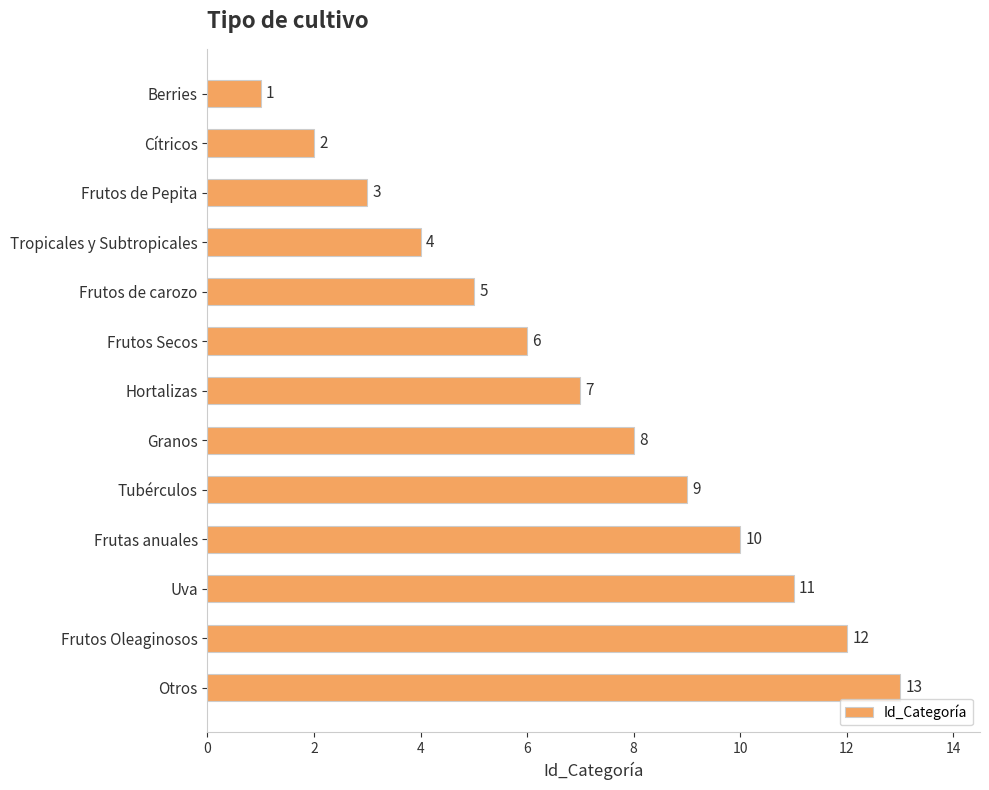

What is the change in value from Frutos de Pepita to Frutas anuales?

+7